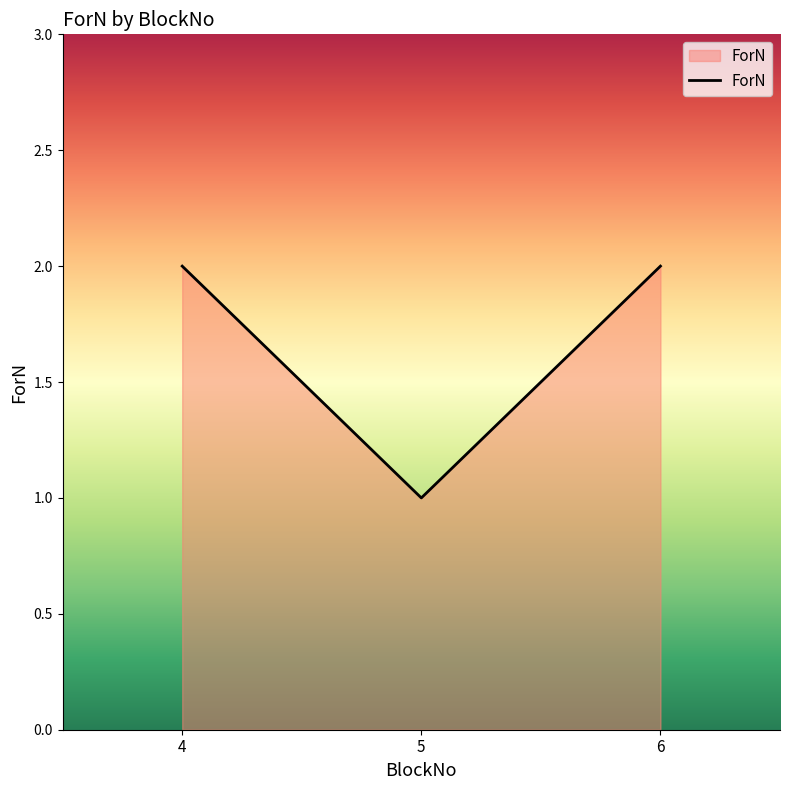

Reading left to right, list all the values displayed in this chart.

4=2	5=1	6=2